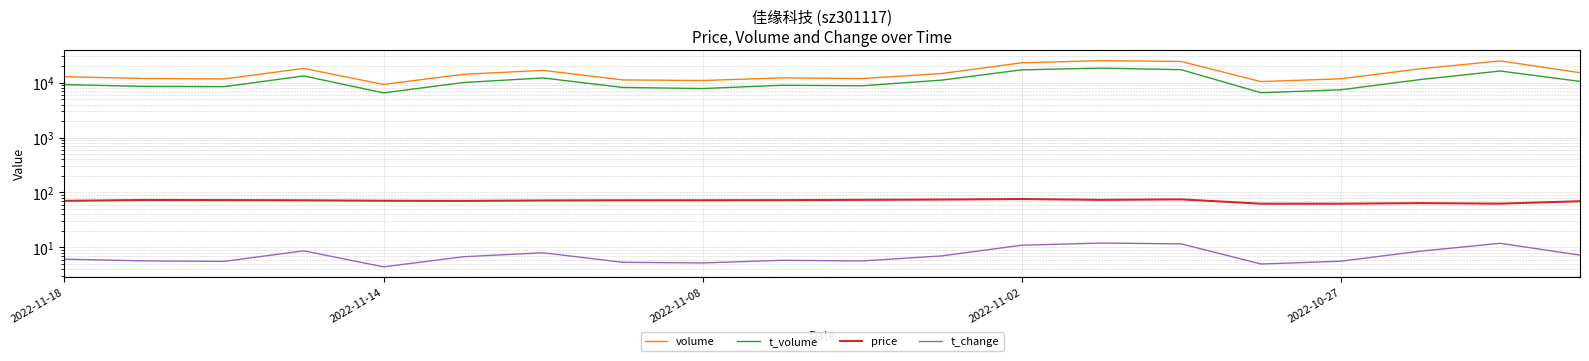

The t_change series shows 6.7 at 2022-11-14. True or false?

False